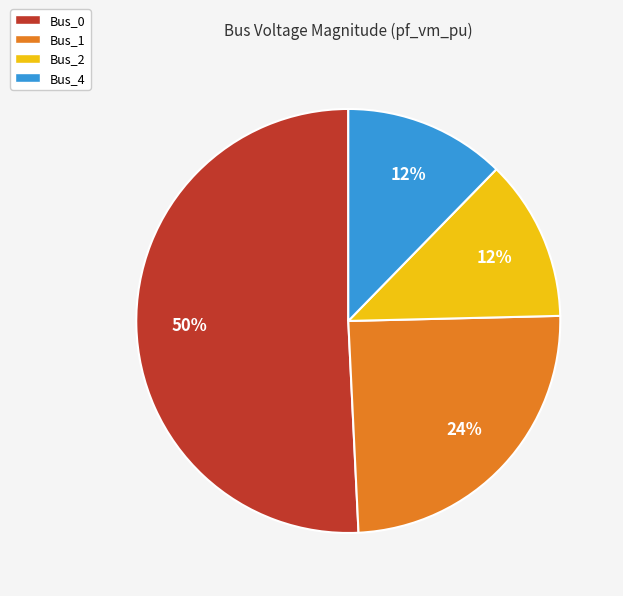

What portion of the pie excludes Bus_2?

87.7%